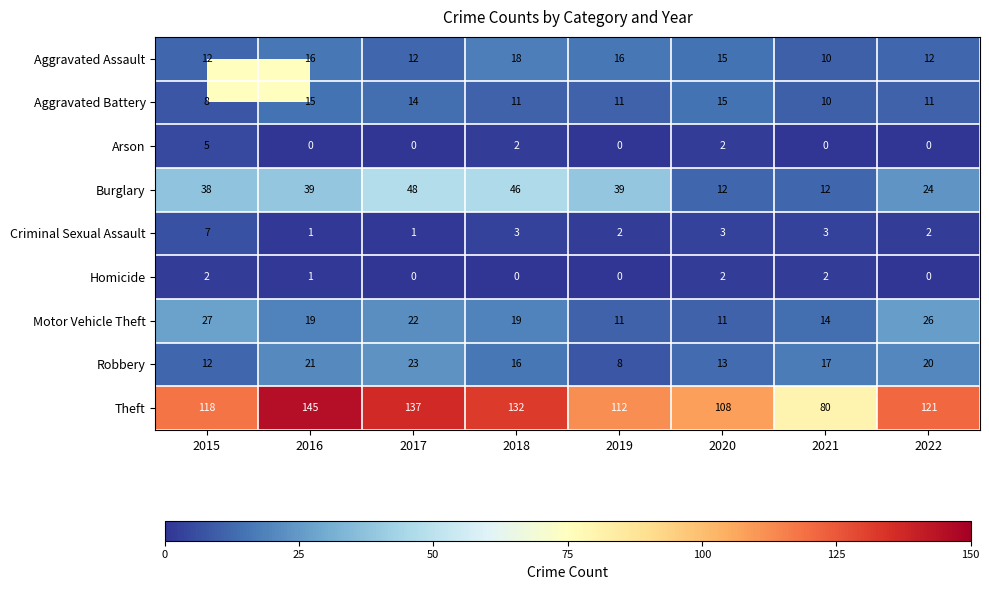

Rank the series by their maximum value, from highest to lowest.

Theft, Burglary, Motor Vehicle Theft, Robbery, Aggravated Assault, Aggravated Battery, Criminal Sexual Assault, Arson, Homicide